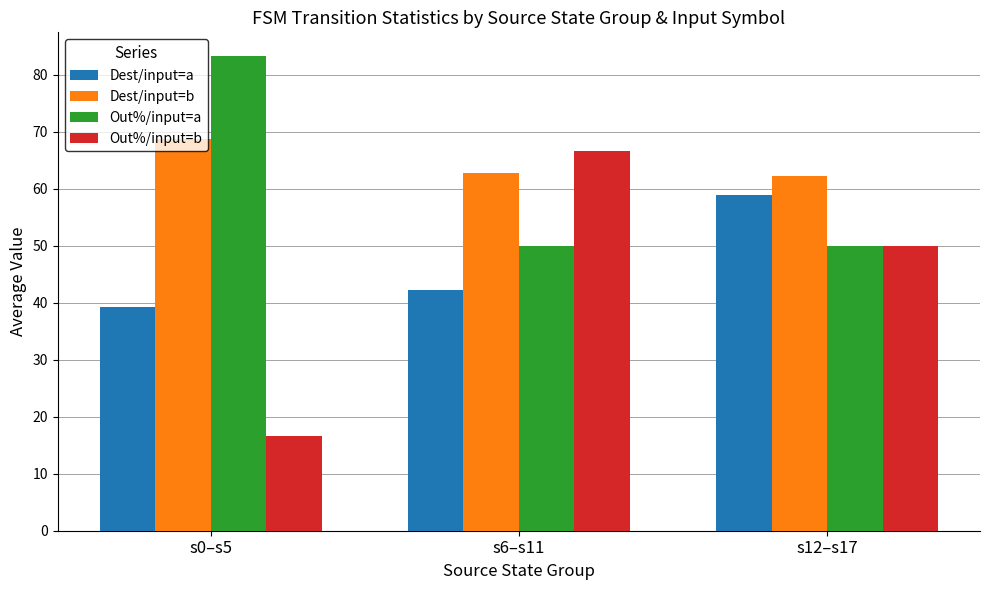

What are all the series names shown in the legend?

Dest/input=a, Dest/input=b, Out%/input=a, Out%/input=b